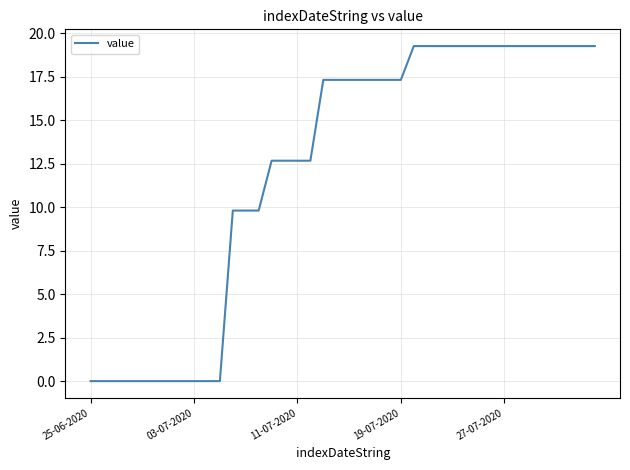

What is the maximum value shown in the chart?

19.3